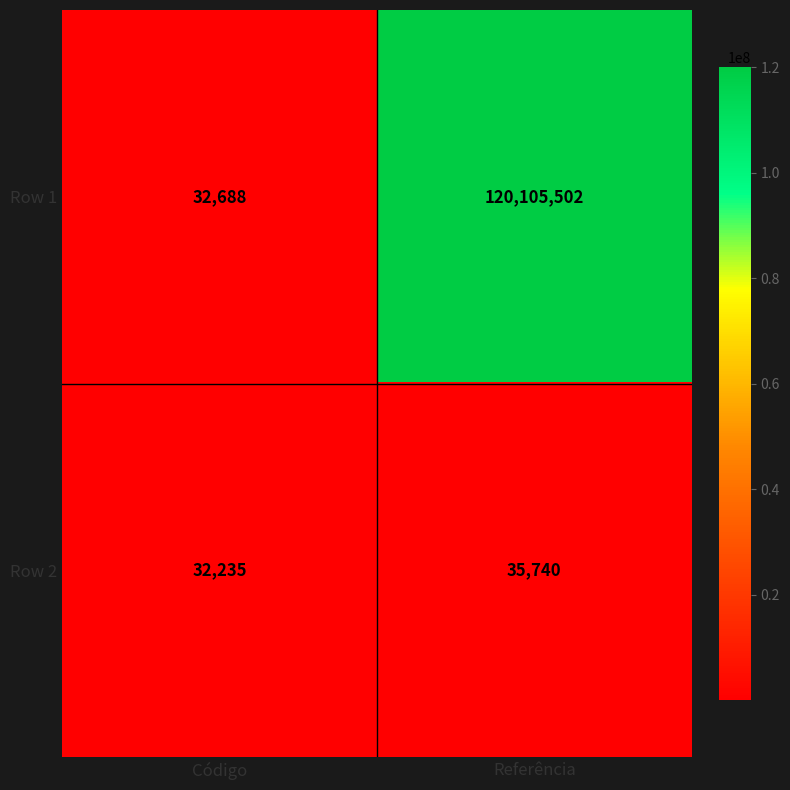

How many series are shown in this chart?

2